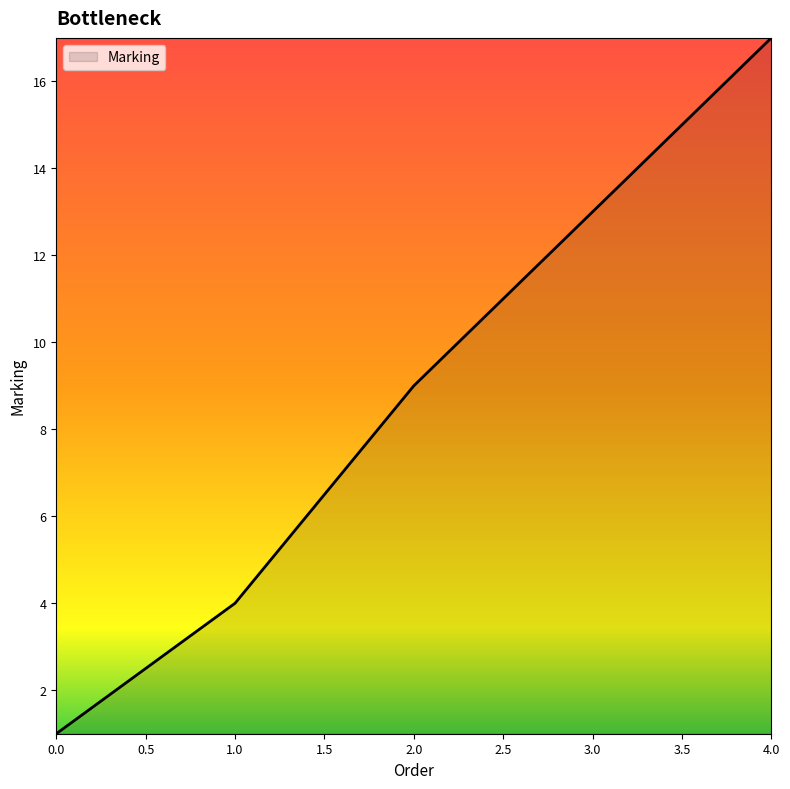

Which category has the highest value across all series?

4.0